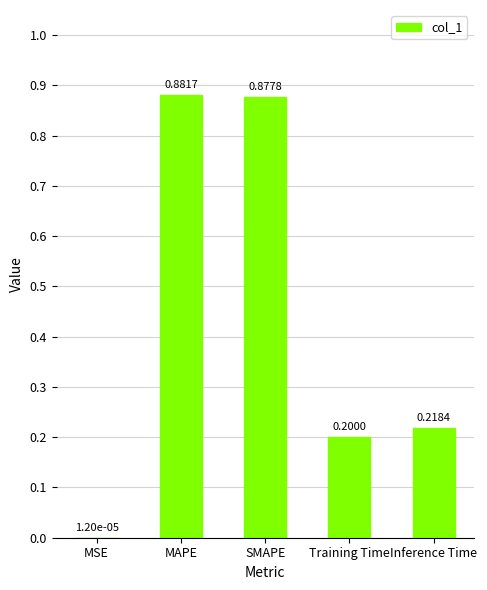

Which has a higher value, SMAPE or MSE?

SMAPE